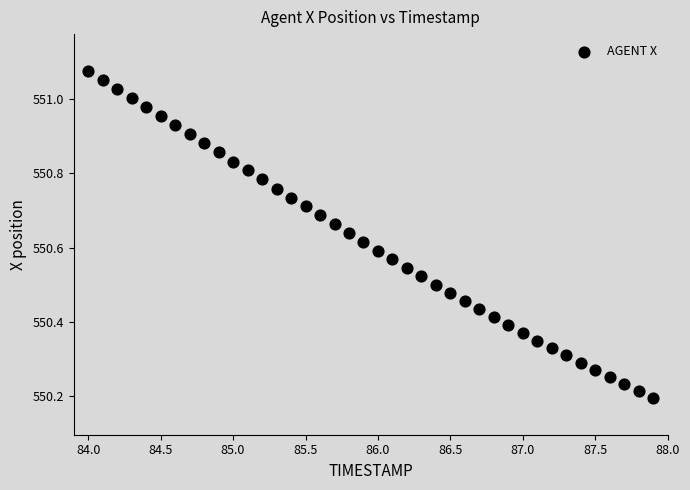

What is the range of Y values (max minus min)?

0.9